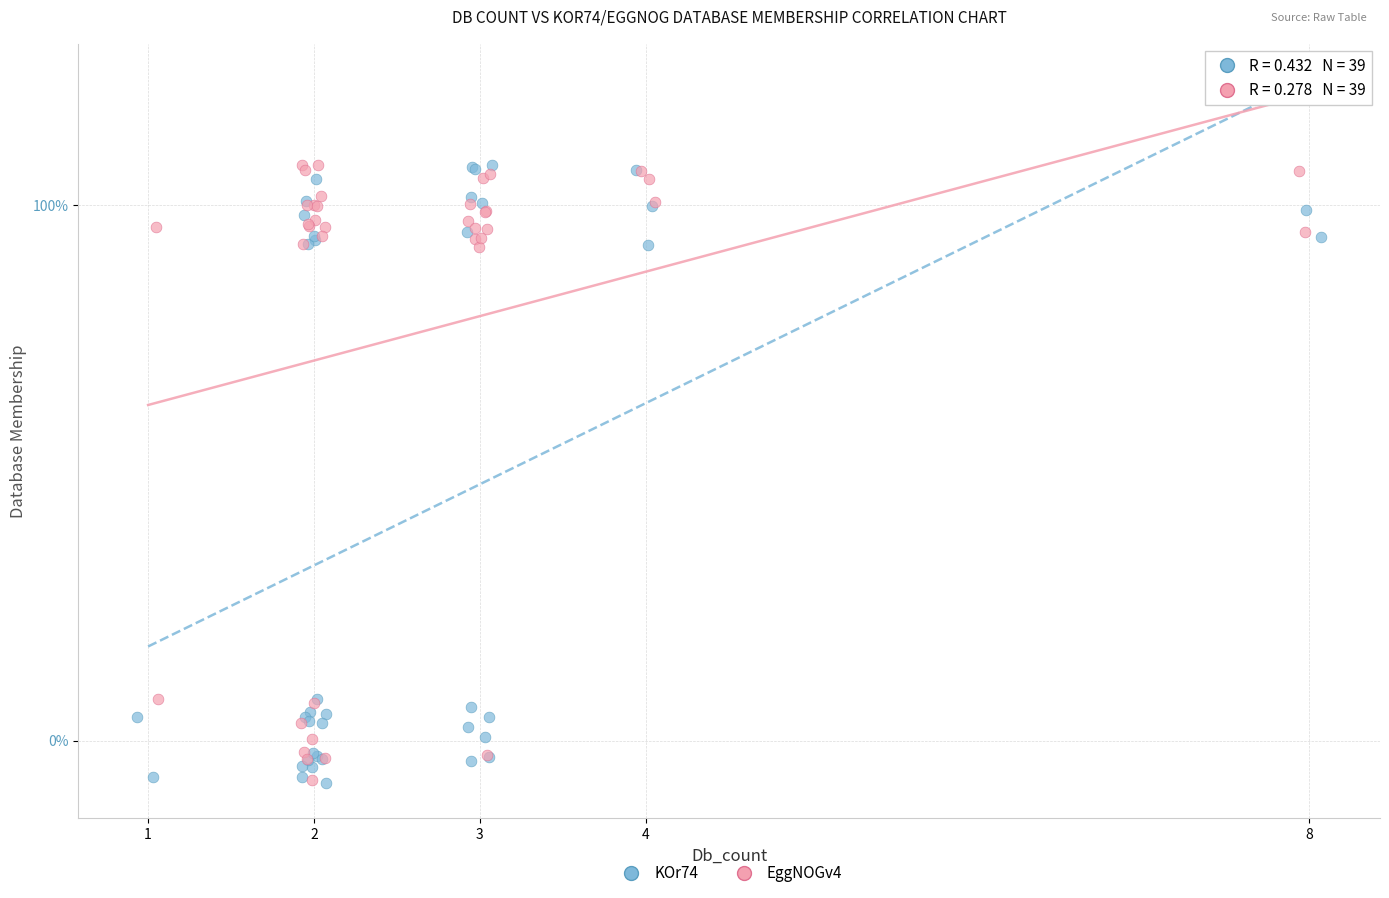

What are all the series names shown in the legend?

KOr74, EggNOGv4